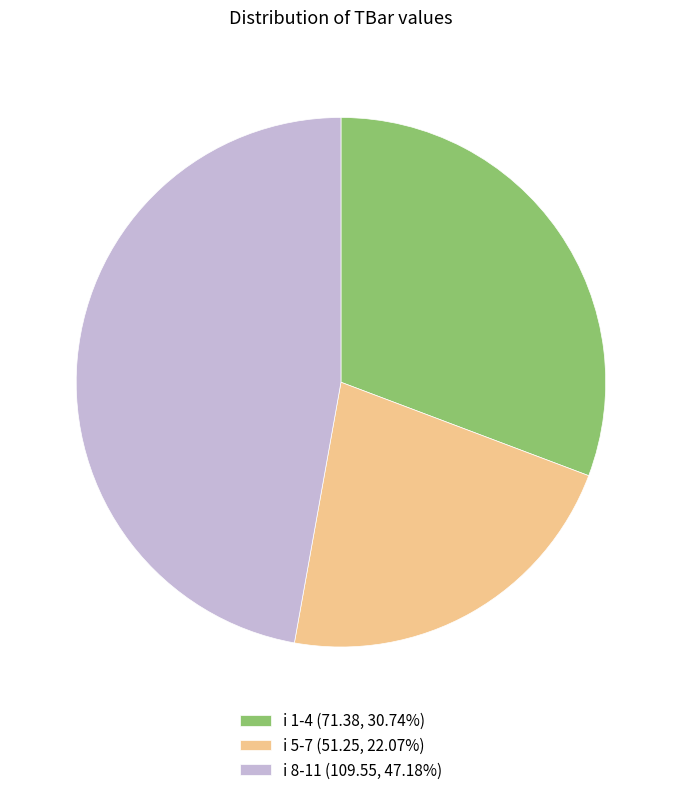

Does any single category account for the majority?

No